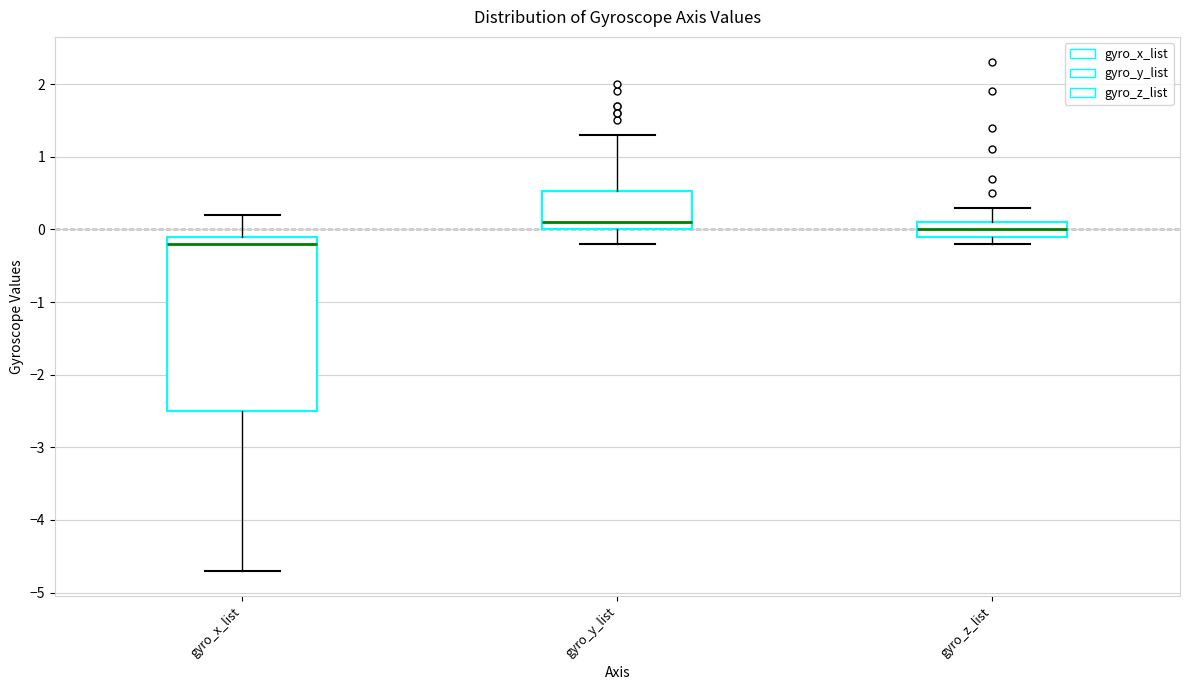

Comparing the boxes themselves (not the whiskers), which one is the tallest?

gyro_x_list